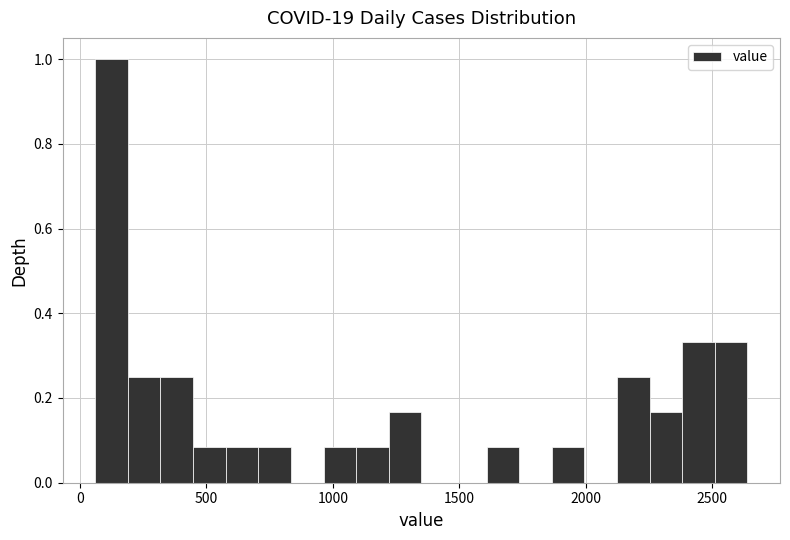

Around what value on the x-axis is the tallest bar? Give the approximate position of its centre, as read against the axis.

150